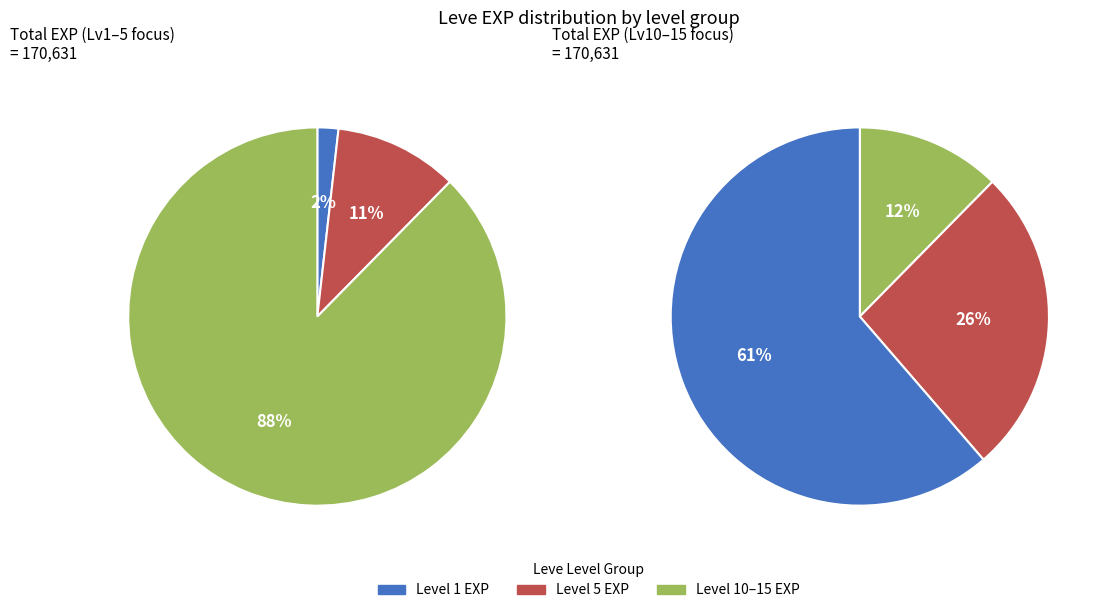

Is it true that Brass Ring is 1% of the pie?

False